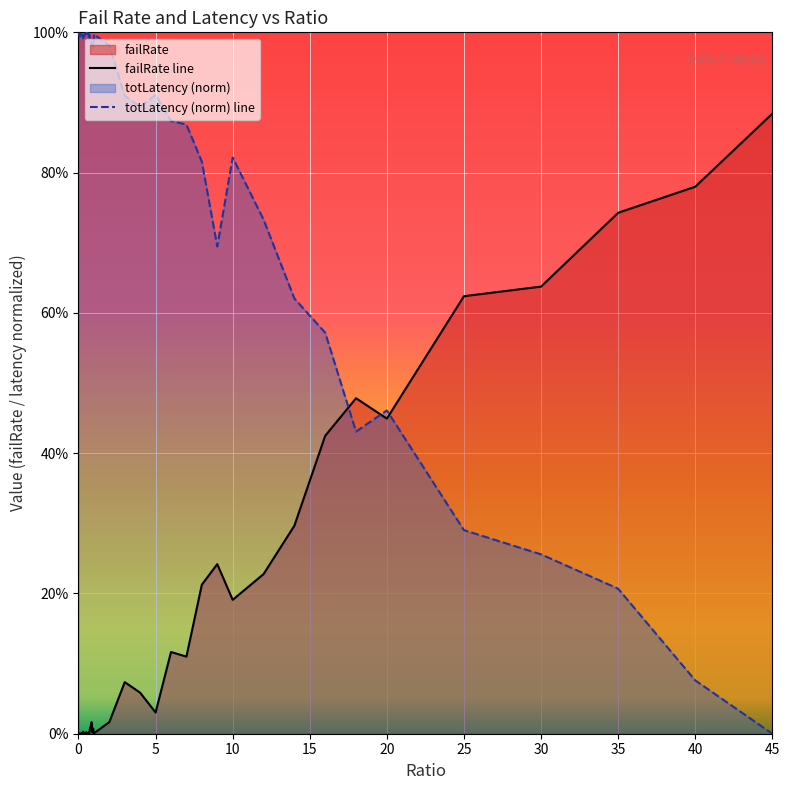

What is the difference between the totLatency values at 16 and 0.75?

0.4